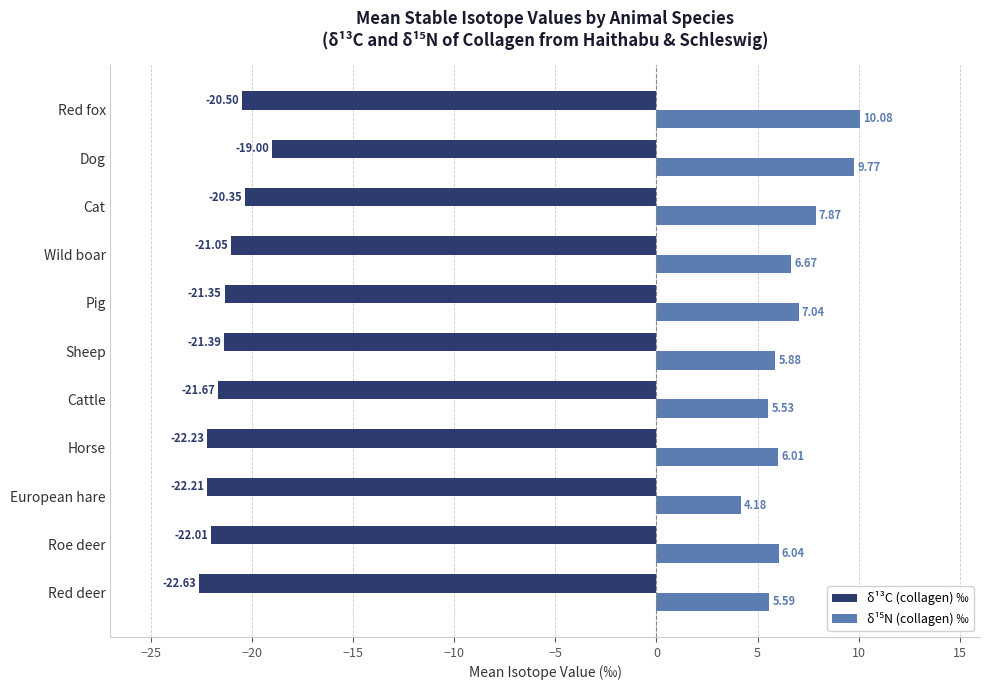

Between Roe deer and Sheep, which series saw the biggest shift?

δ¹³C (collagen) ‰